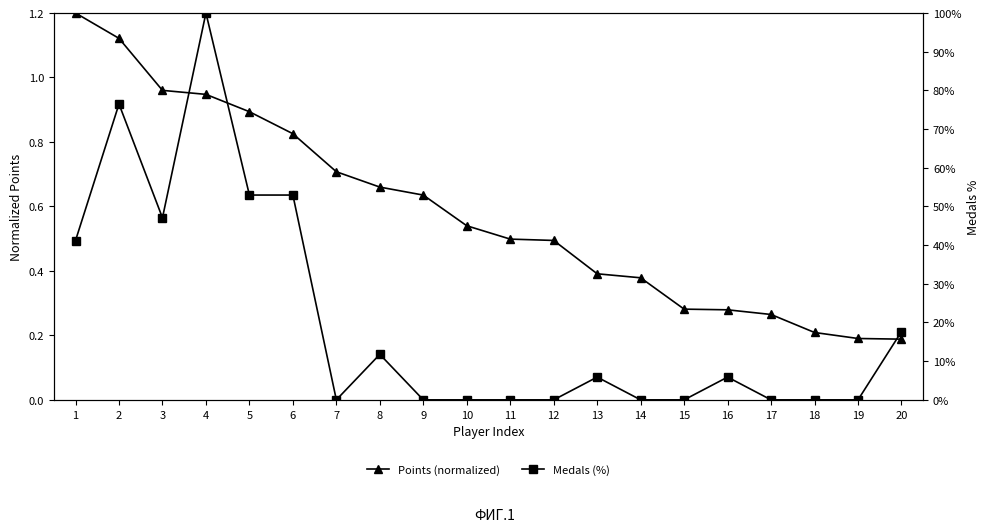

Reading left to right, list all the values displayed in this chart.

Points (normalized): 1.2	1.1	1.0	0.9	0.9	0.8	0.7	0.7	0.6	0.5	0.5	0.5	0.4	0.4	0.3	0.3	0.3	0.2	0.2	0.2
Medals (%): 41.2	76.5	47.1	100.0	52.9	52.9	0.0	11.8	0.0	0.0	0.0	0.0	5.9	0.0	0.0	5.9	0.0	0.0	0.0	17.6